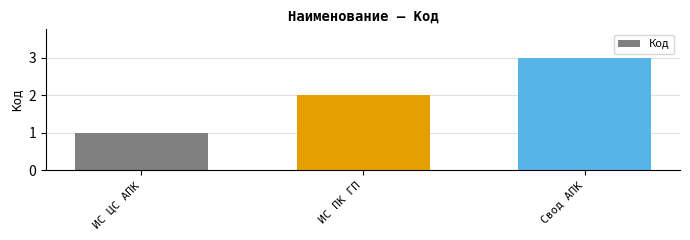

Which has a higher value, Свод АПК or ИС ПК ГП?

Свод АПК